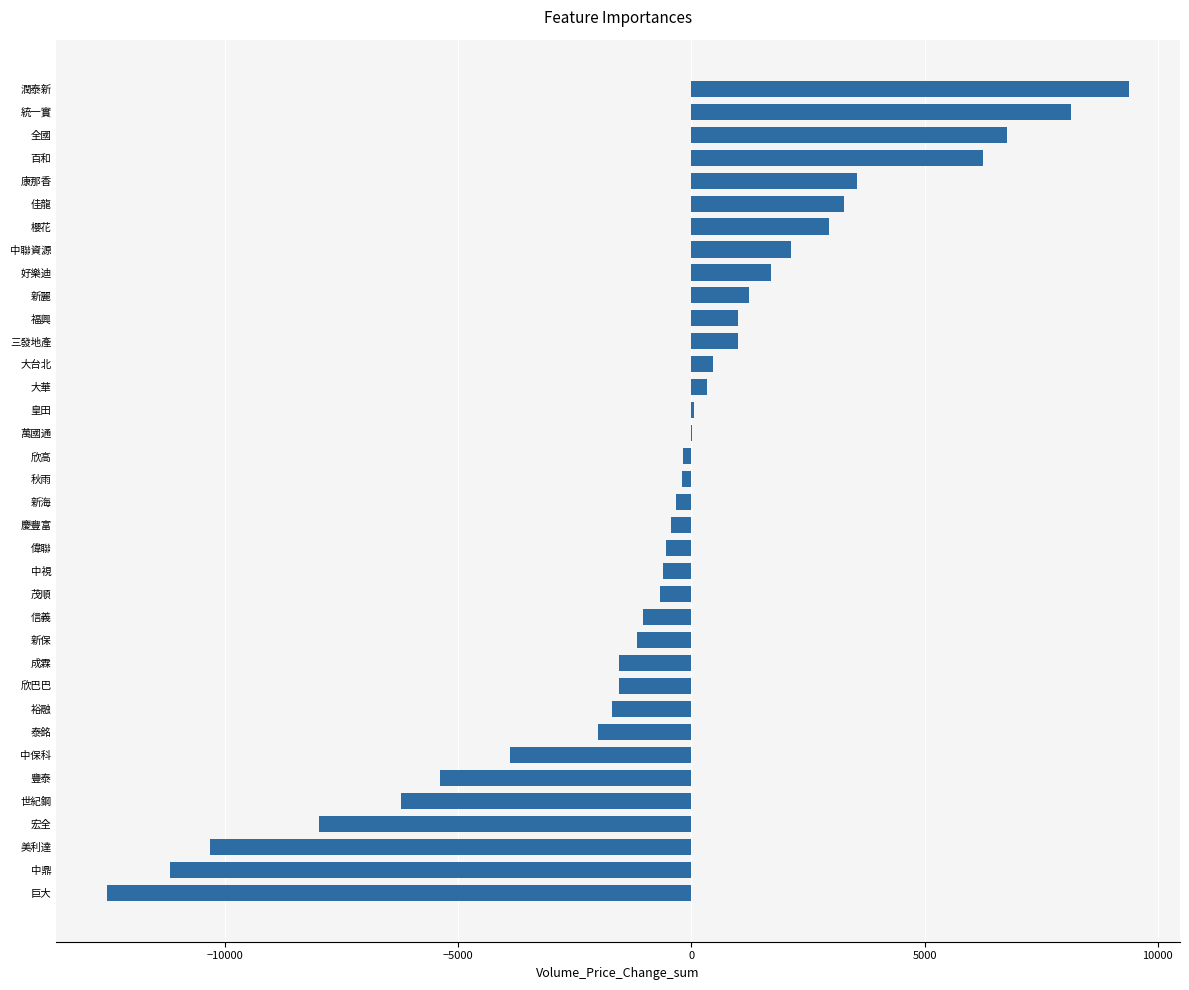

Which category has the highest value across all series?

潤泰新